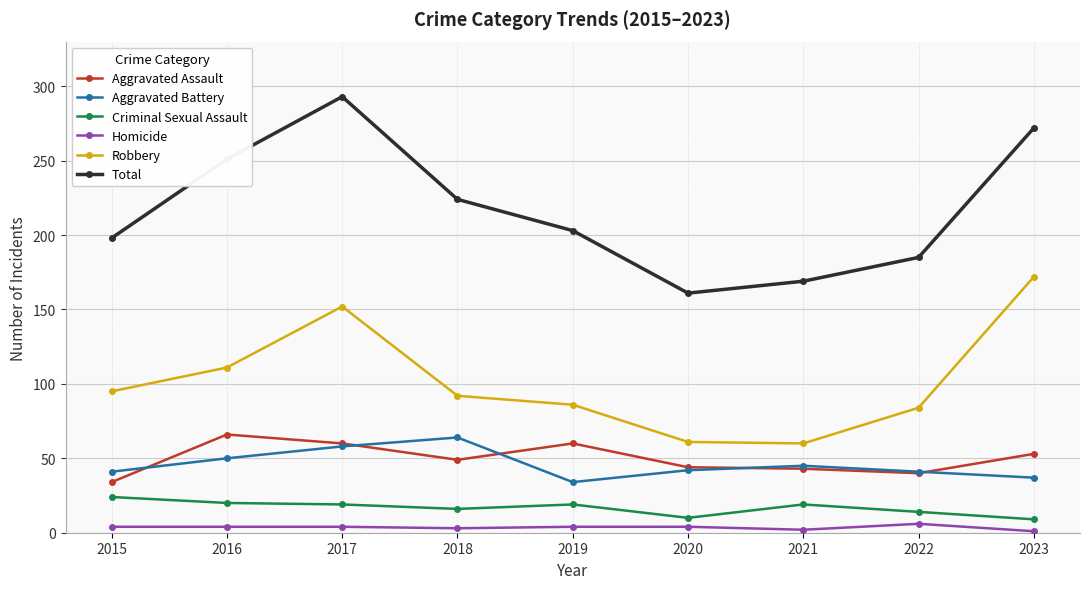

What is the total value across all series at 2023?

544